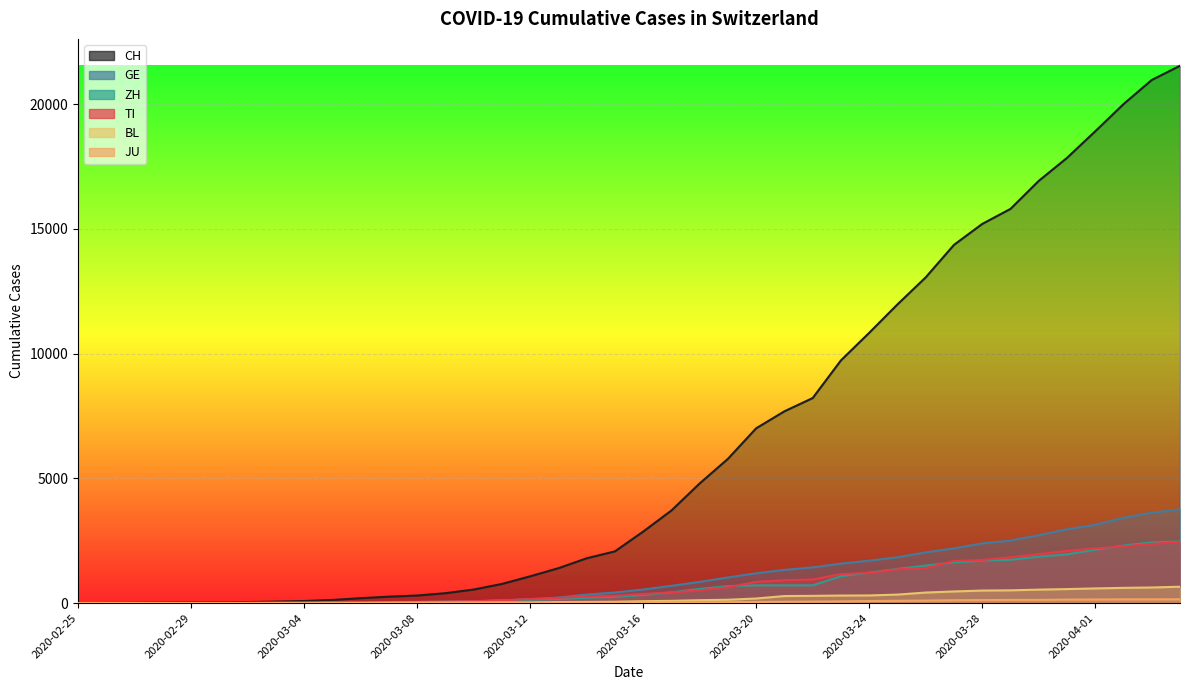

Which series has the largest total across all categories?

CH